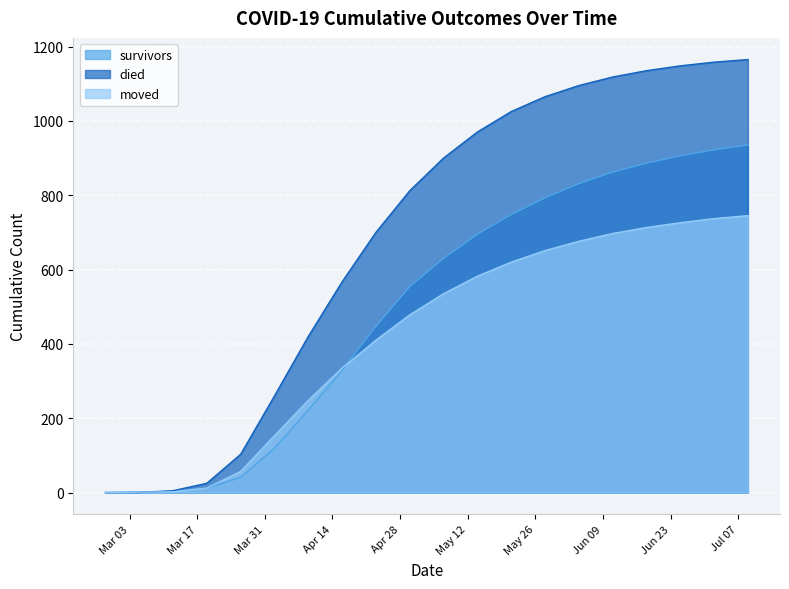

True or false: survivors has more than 0 points higher than both neighbors.

False